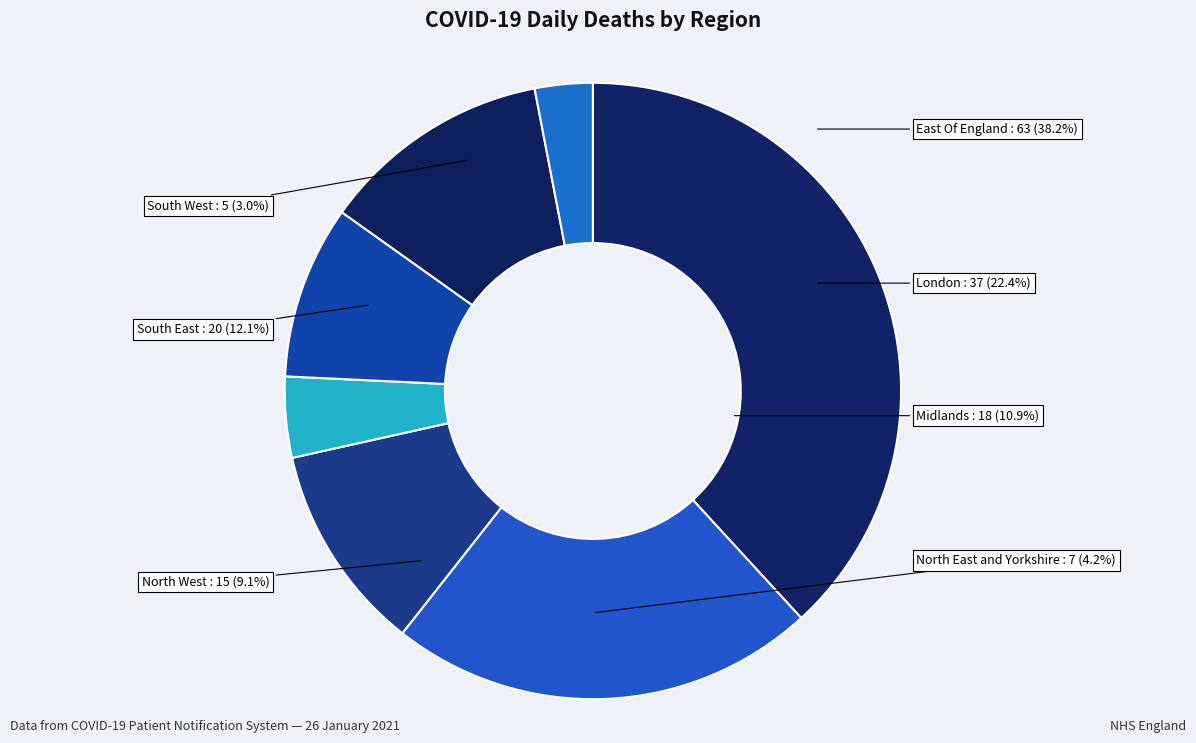

What is the change in value from South East to South West?

-15